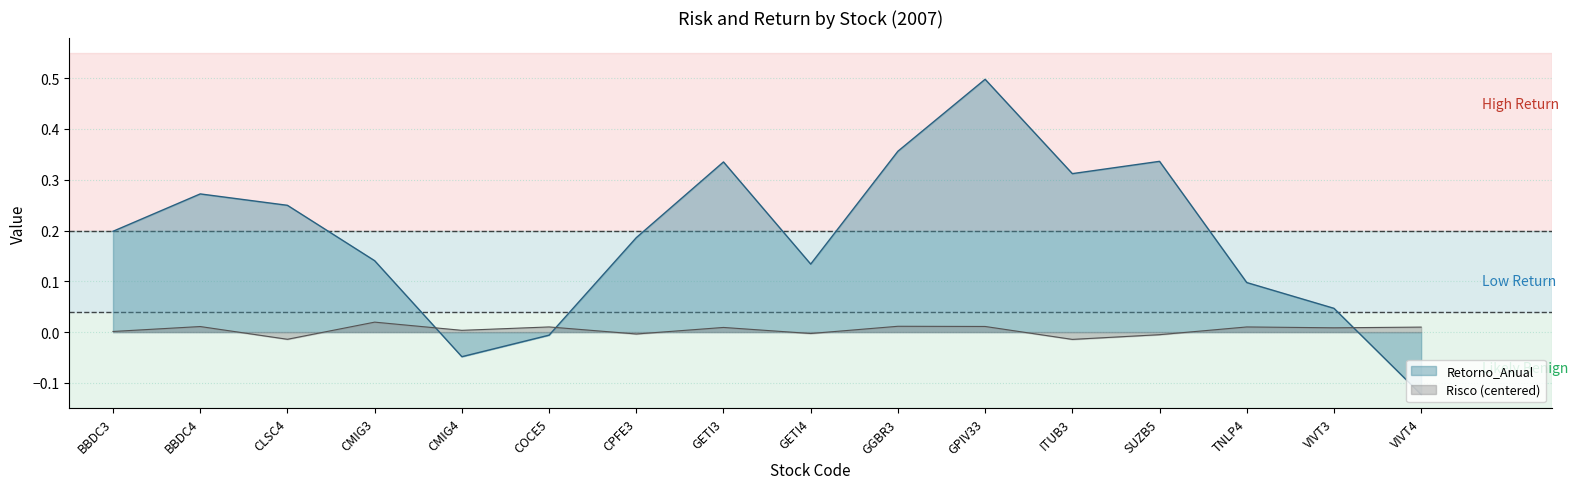

How many distinct data groups are displayed?

2